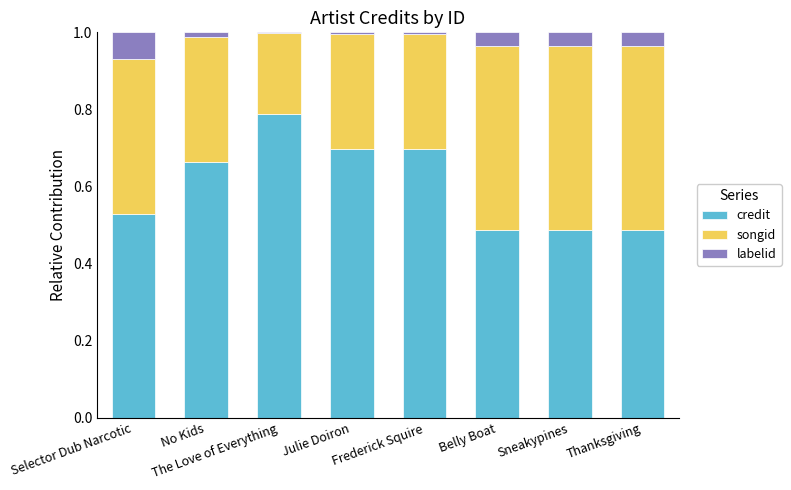

What position from the left is Belly Boat?

6